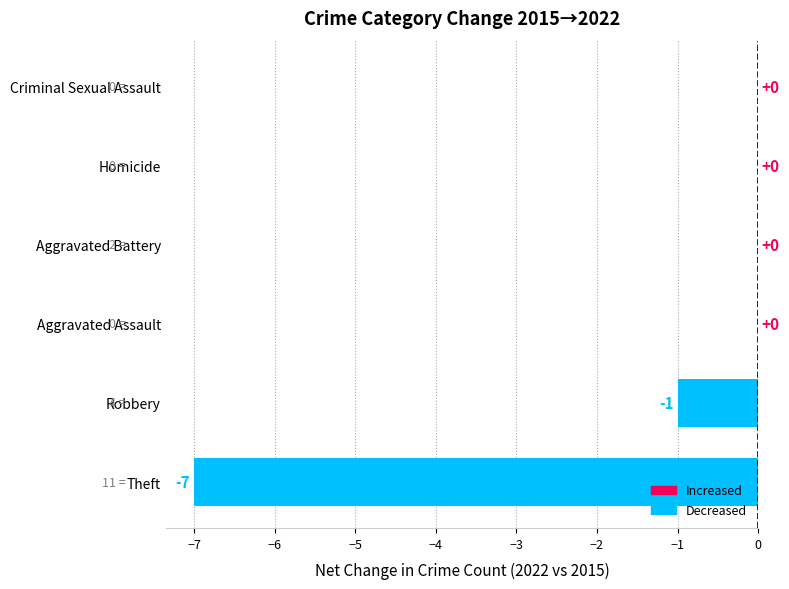

Count the number of categories in the chart.

6